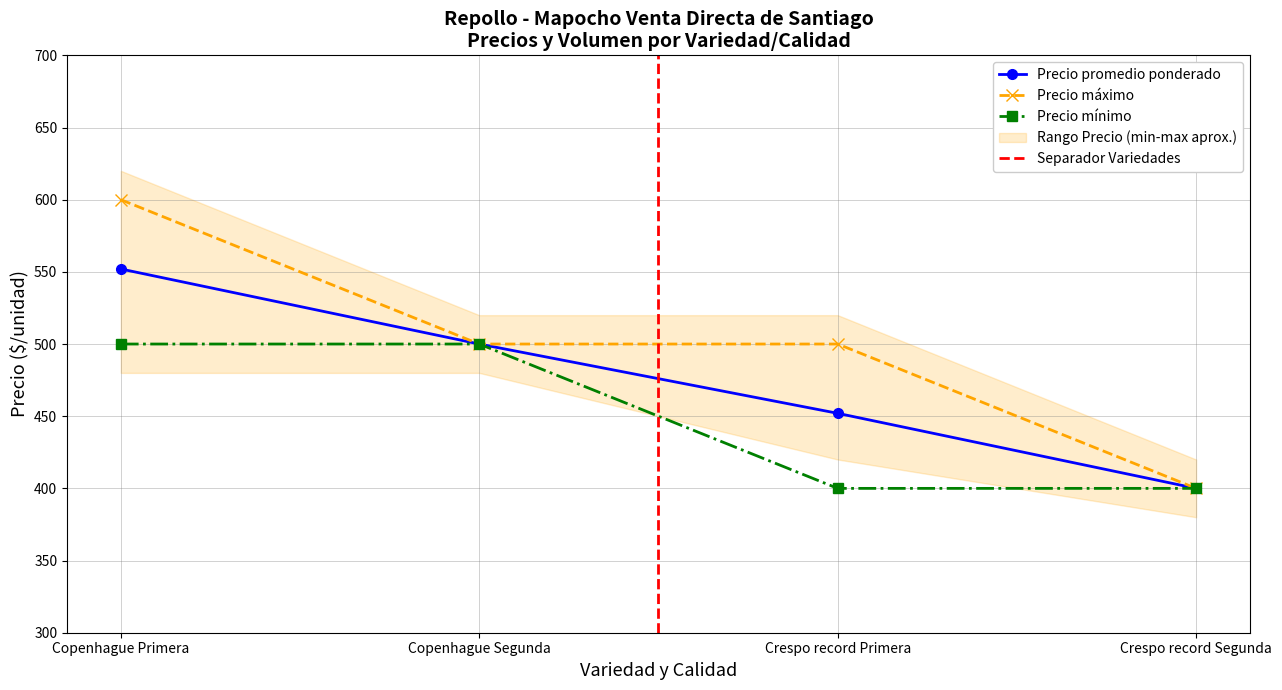

Which category has the lowest value in the Precio maximo series?

Crespo record Segunda